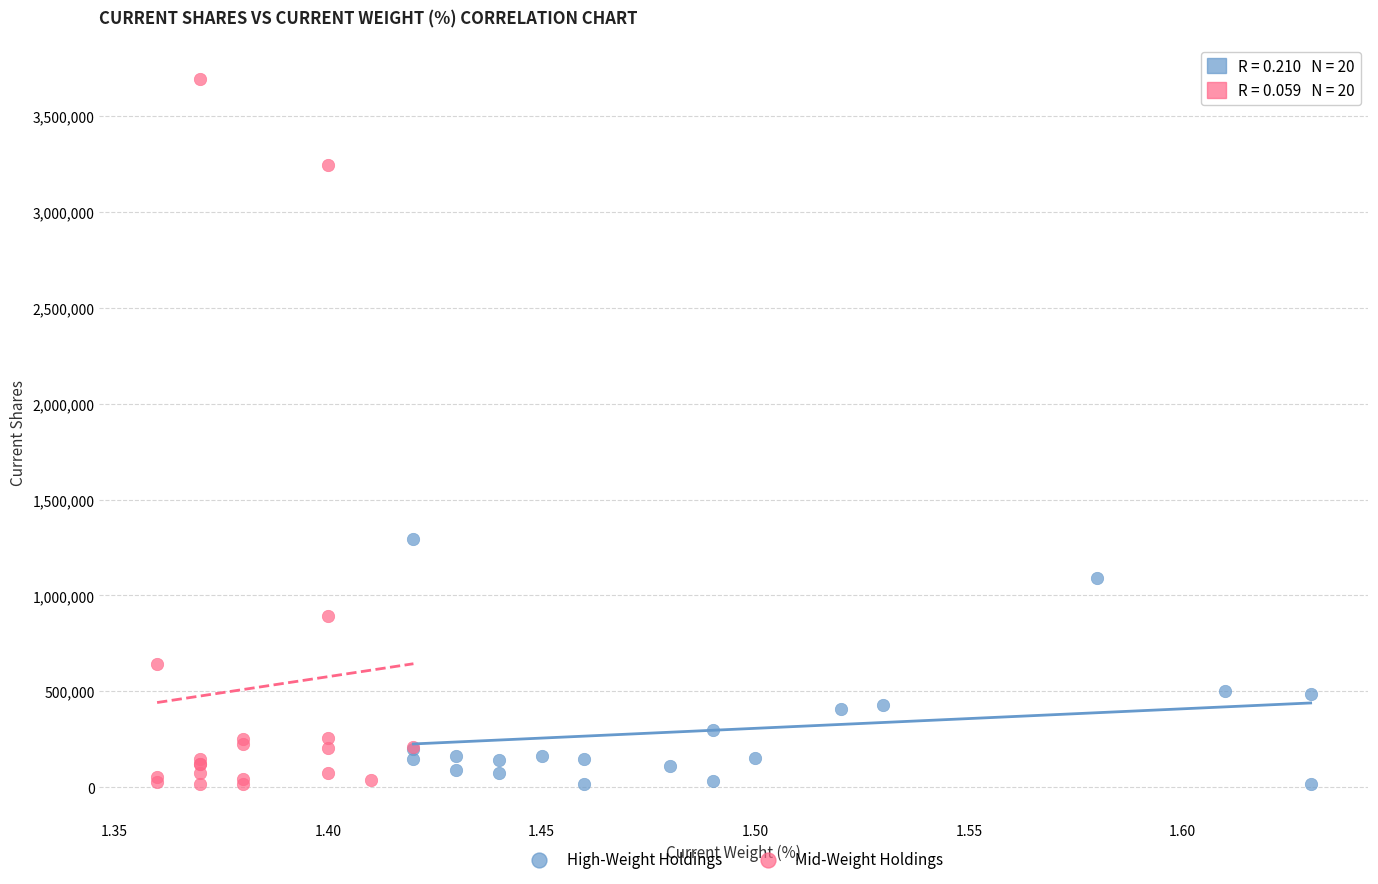

What are all the series names shown in the legend?

High-Weight Holdings, Mid-Weight Holdings